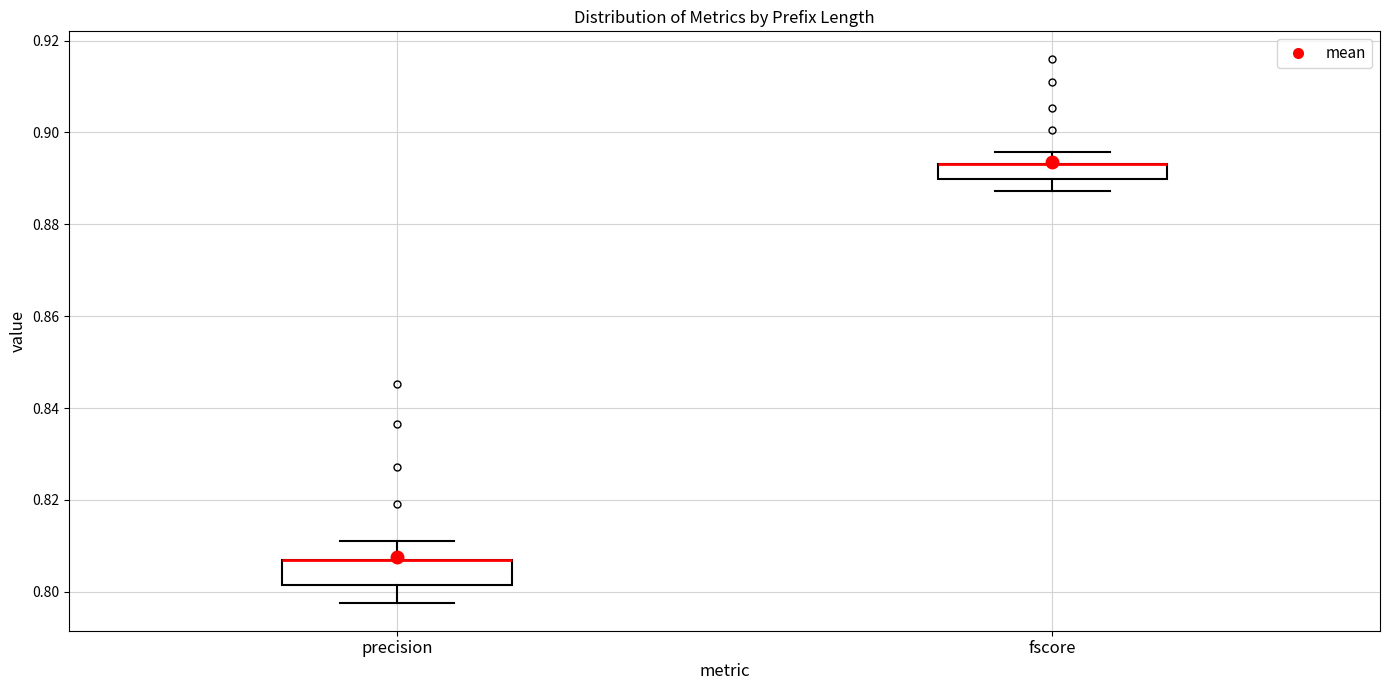

Where does the upper whisker of the box for fscore end on the y-axis? The values are not printed on the chart, so give them approximately, as read against the axis.

0.896